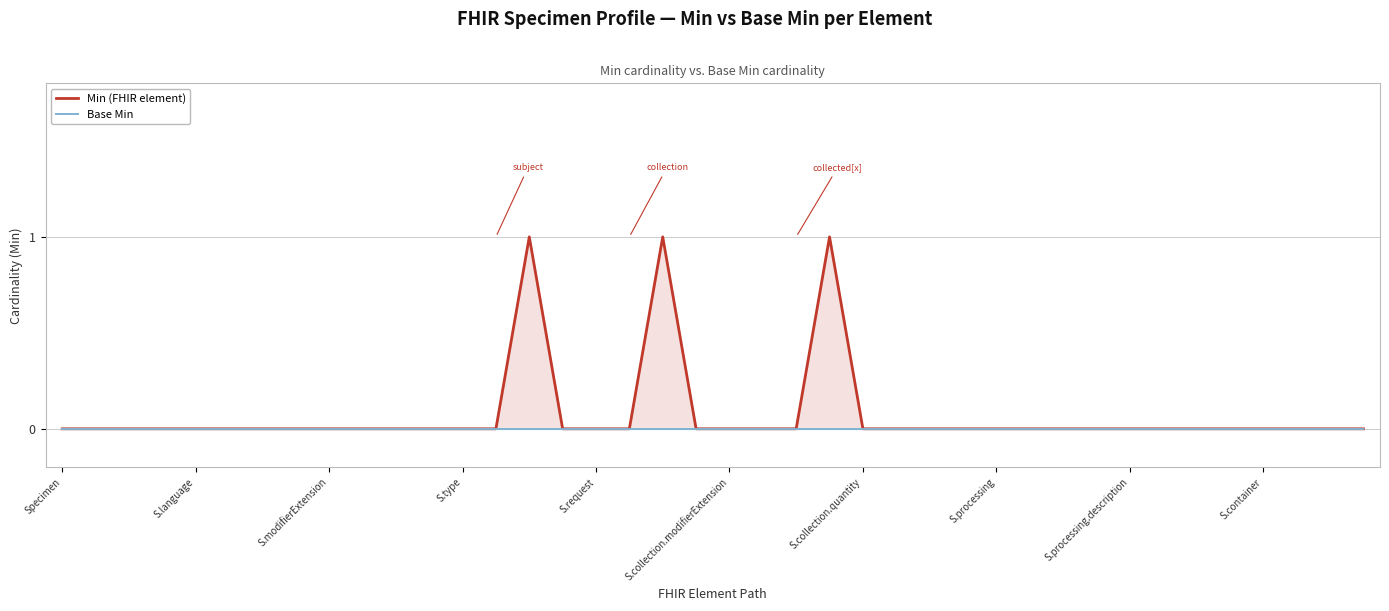

True or false: Min (FHIR element) has more than 2 points higher than both neighbors.

True